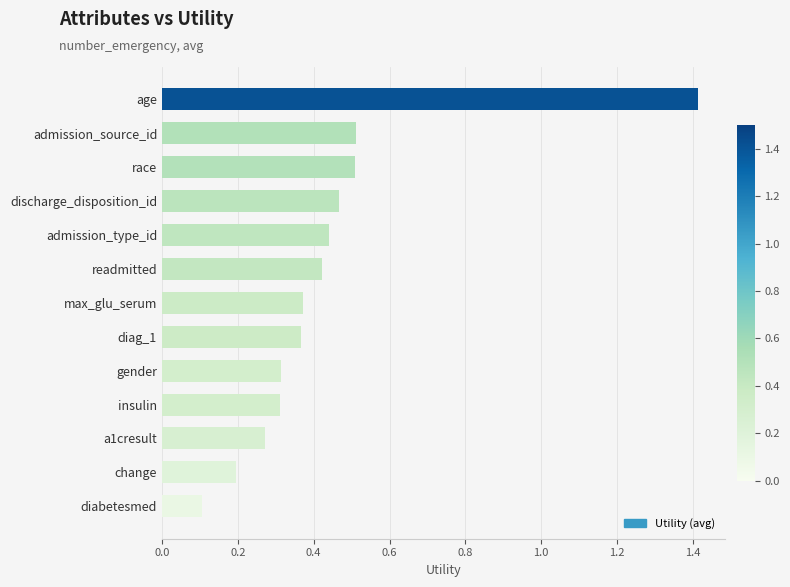

How many series are shown in this chart?

1